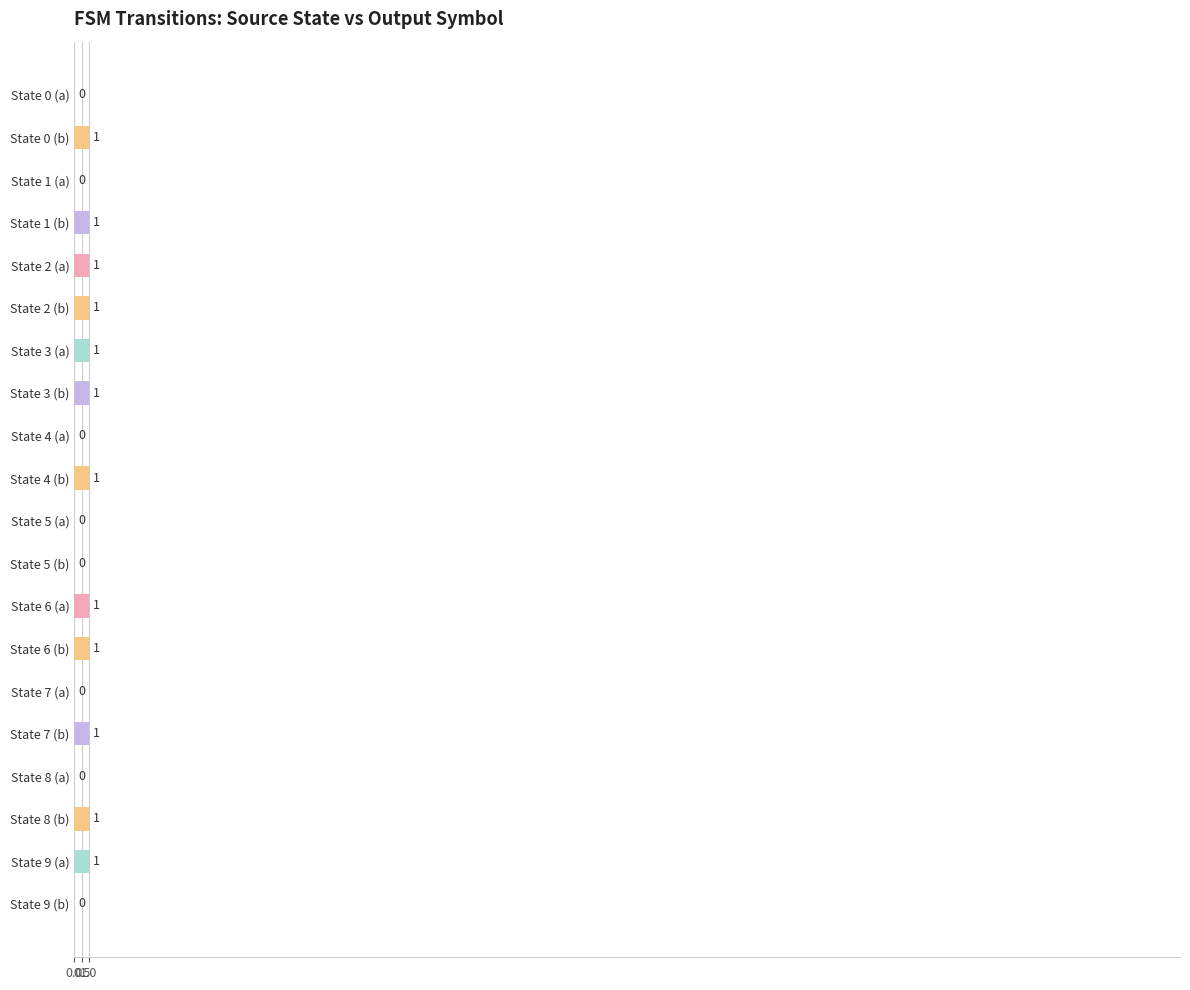

Between State 0 (a) and State 6 (a), which is larger?

State 6 (a)